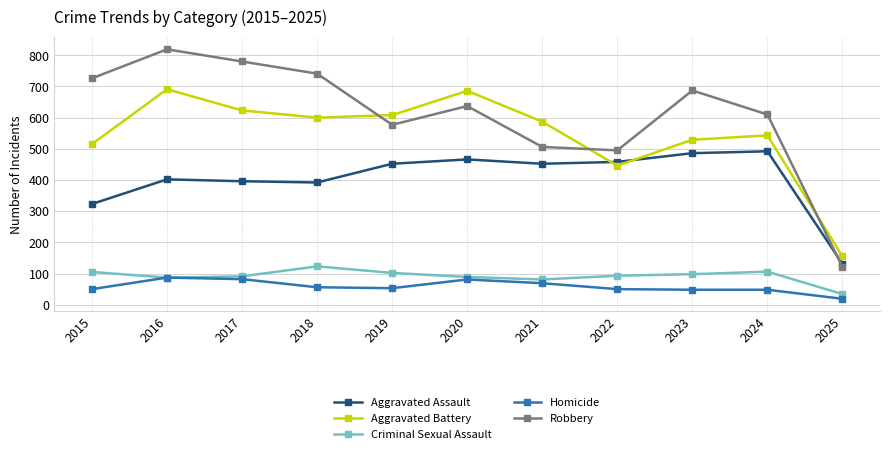

Rank the series by their maximum value, from highest to lowest.

Robbery, Aggravated Battery, Aggravated Assault, Criminal Sexual Assault, Homicide